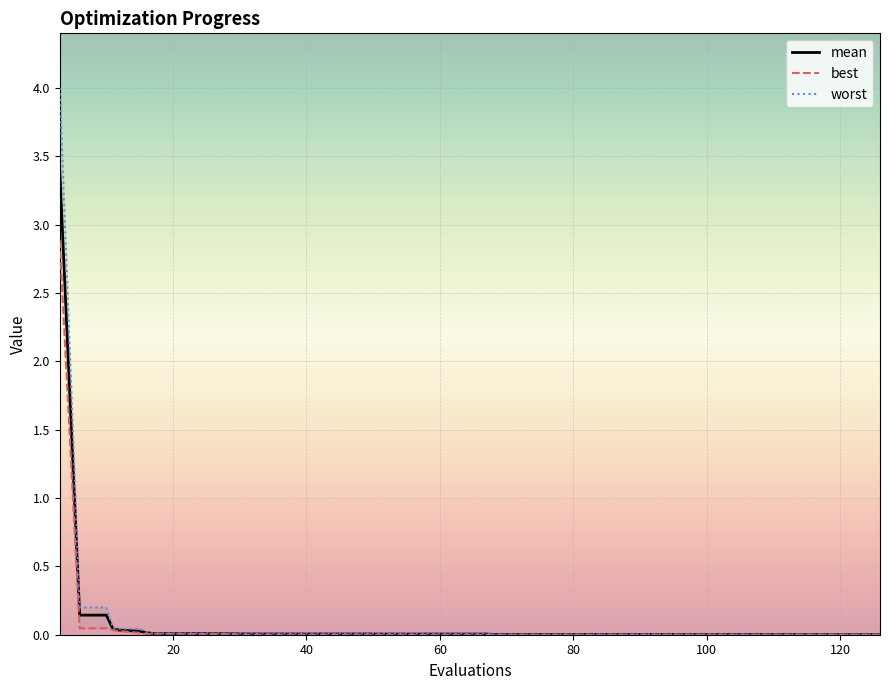

What is the maximum value for mean?

3.4